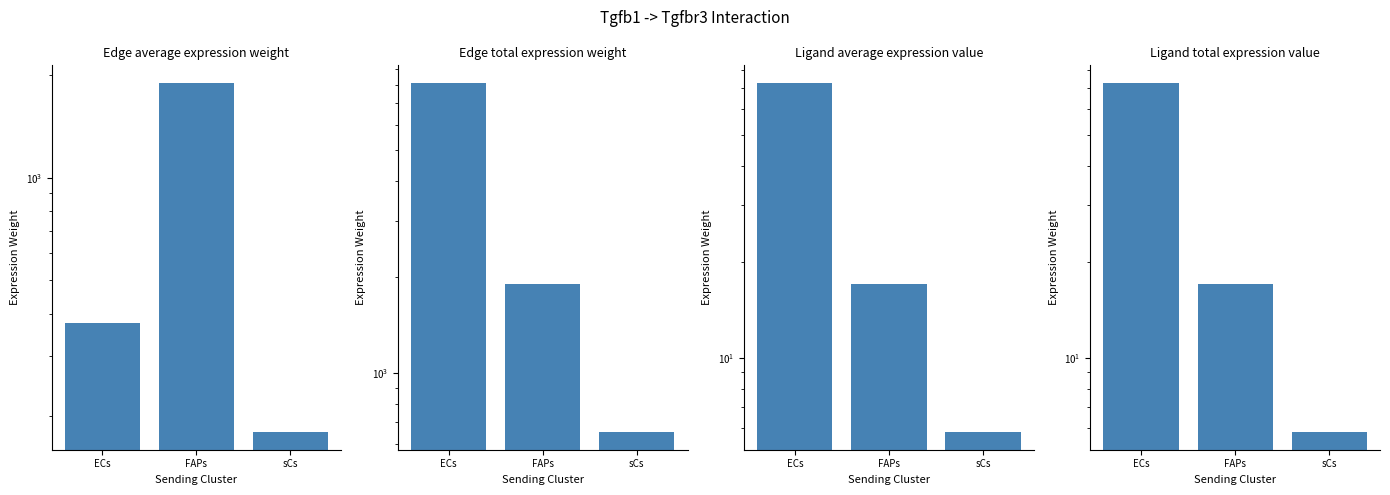

Is it true that Ligand total expression value equals 29.3 at ECs?

False